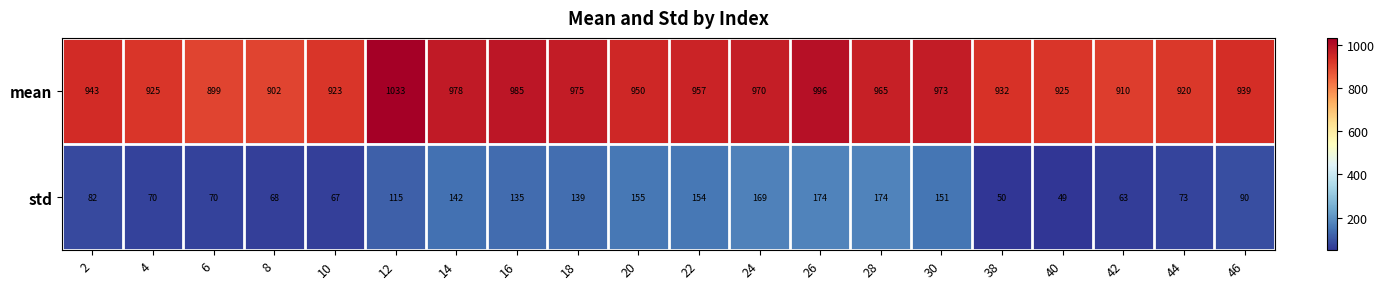

Which series has the widest spread of values?

mean